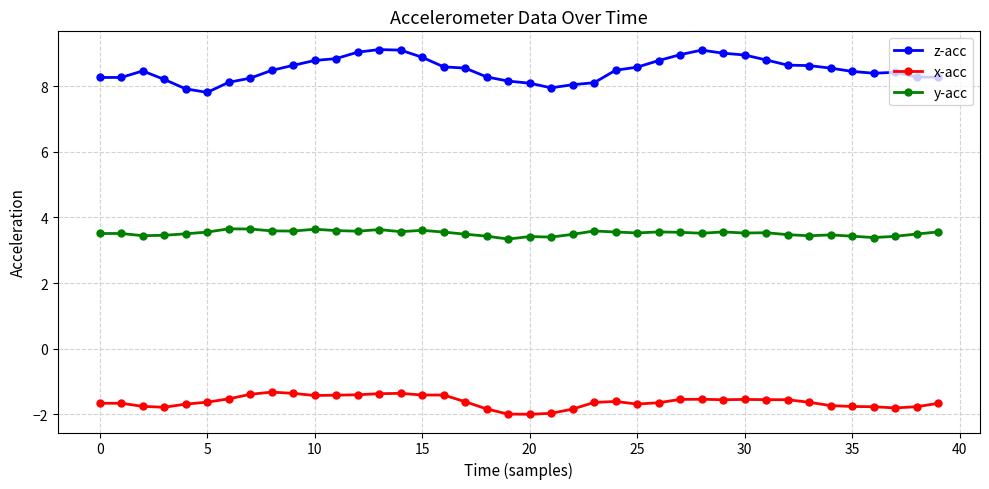

Which series has the widest spread of values?

z-acc